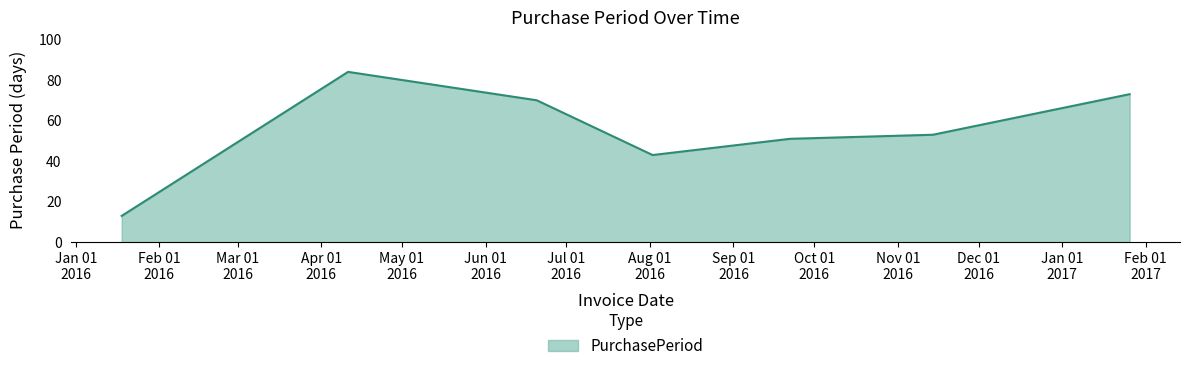

True or false: the data has more than 2 interior local peaks.

False